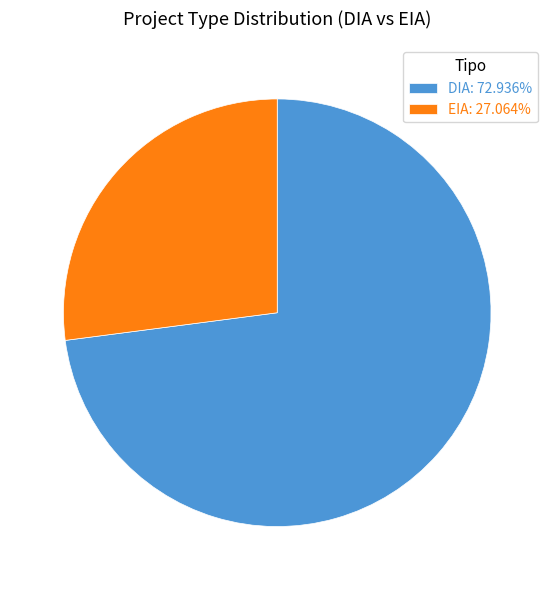

Between EIA and DIA, which is larger?

DIA